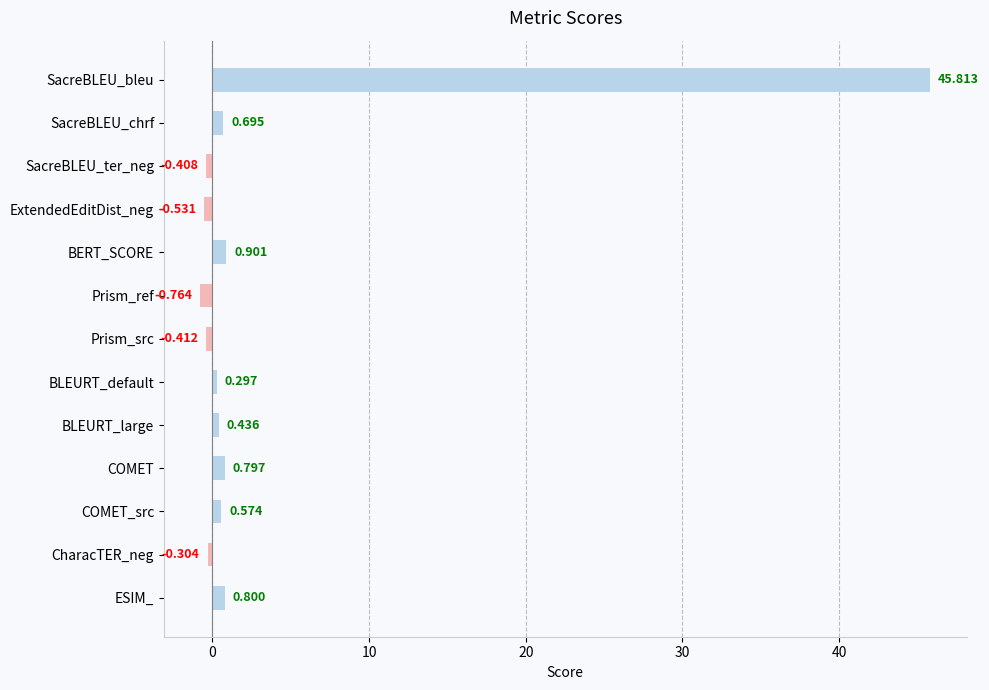

What is the label of the 11th bar from the top?

COMET_src